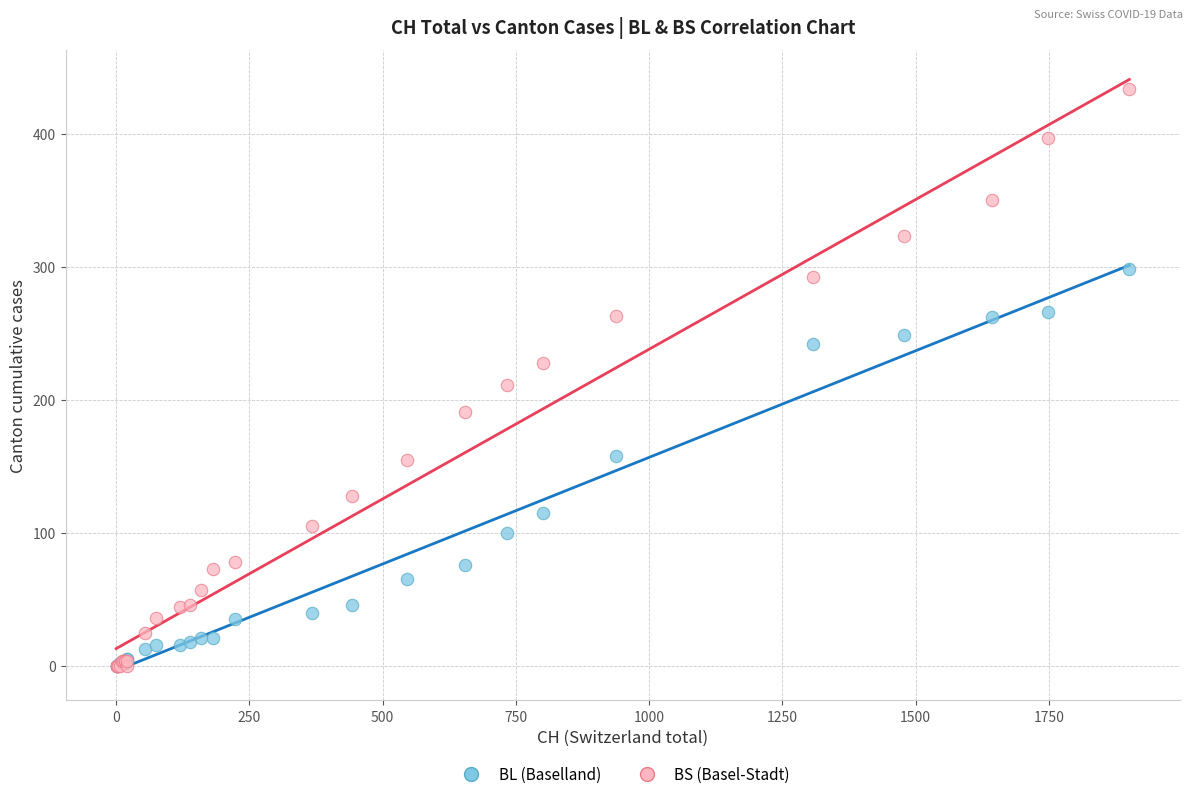

Which series has the largest Y range (max minus min)?

BS (Basel-Stadt)